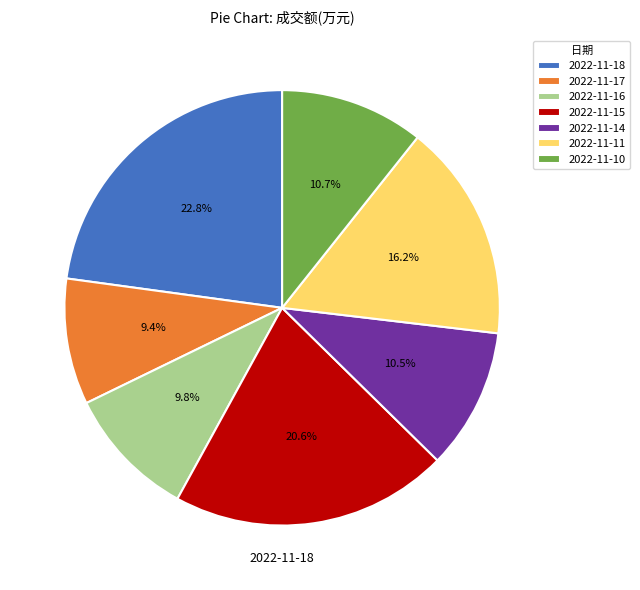

The 2022-11-18 slice represents 38% of the pie. True or false?

False